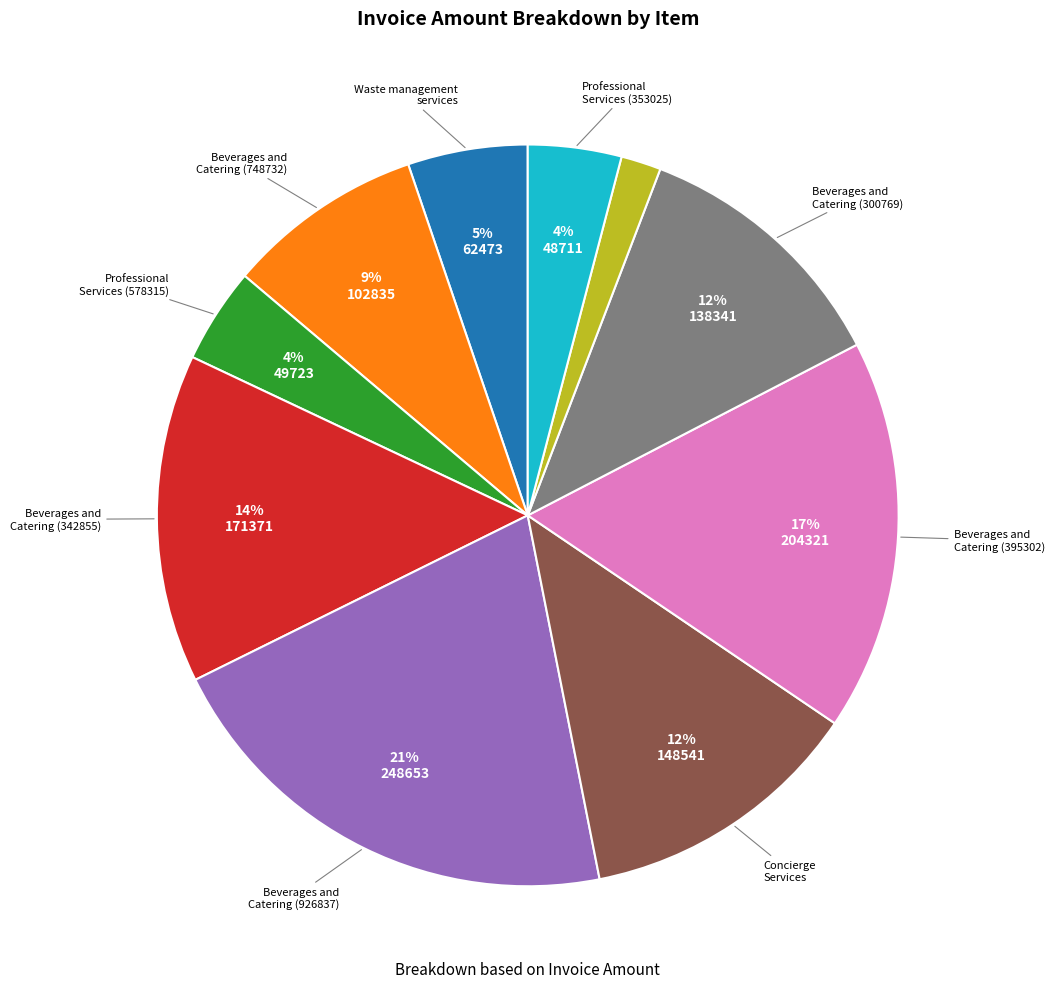

Is there any slice that represents more than half of the pie?

No